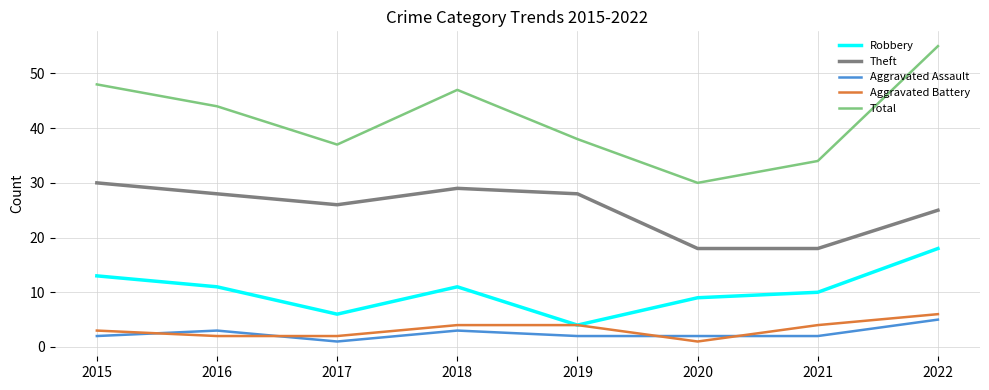

Which series changed the most between 2020 and 2022?

Total